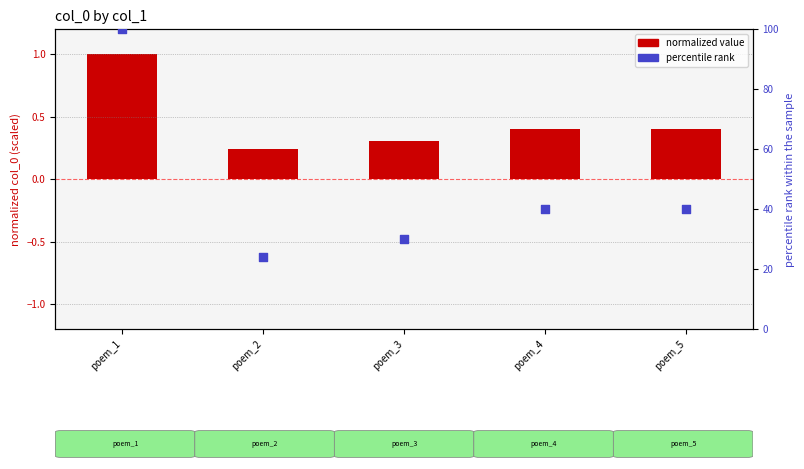

At how many categories does at least one series exceed 15?

5